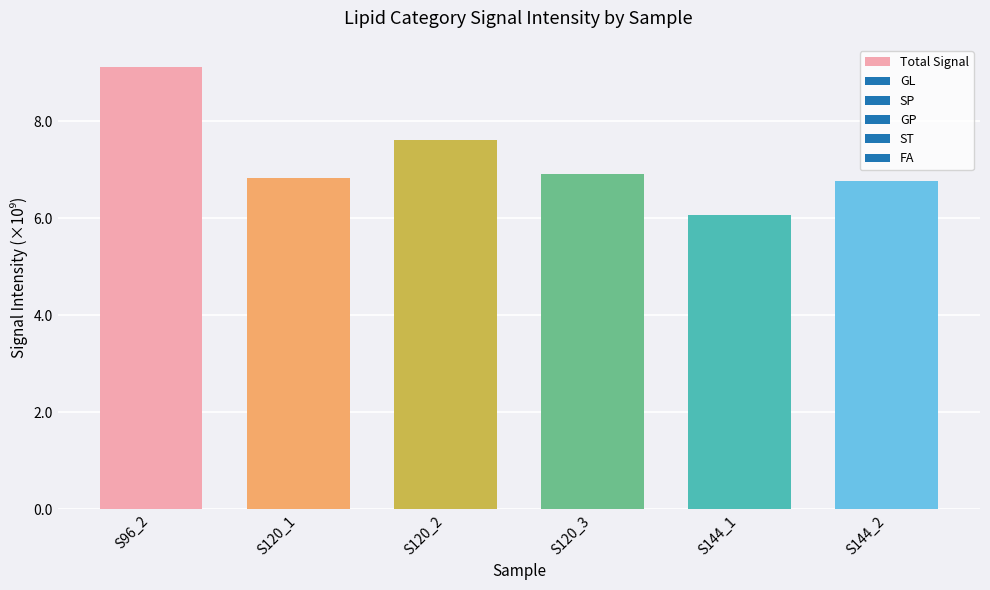

What is the label of the 4th bar from the left?

S120_3